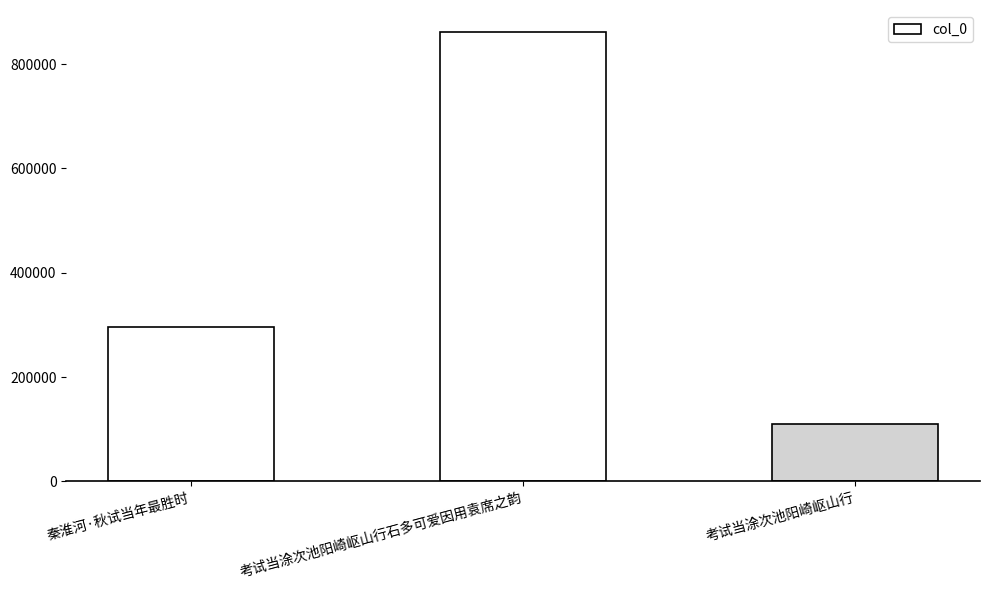

Does the chart contain any negative values?

No